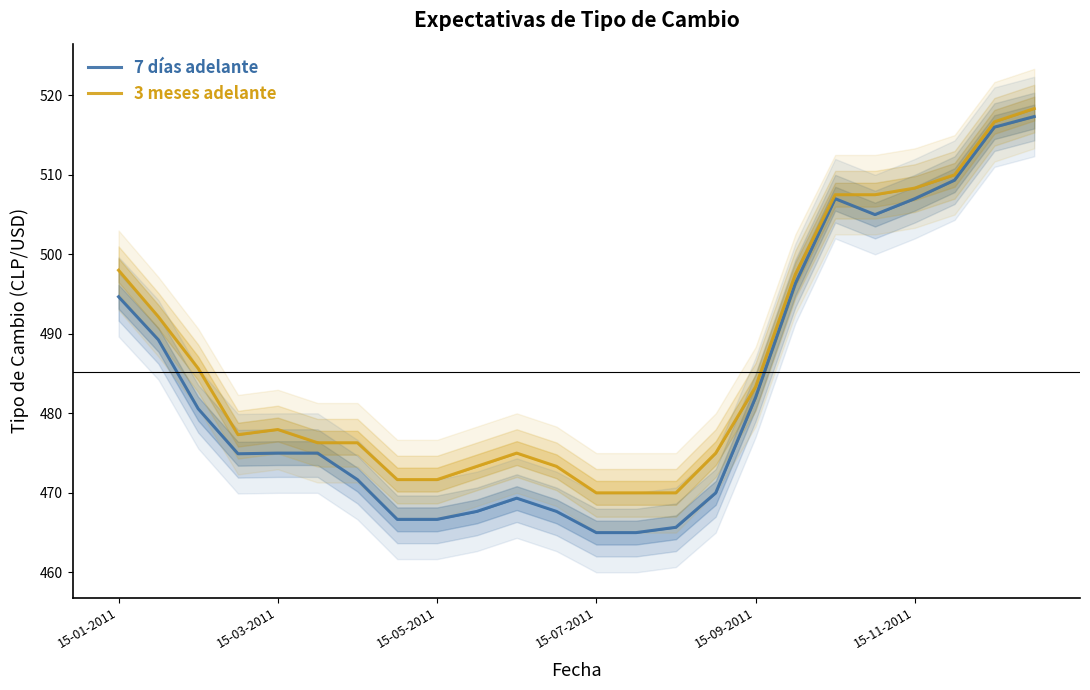

What is the highest value of the 7 días adelante series?

517.3